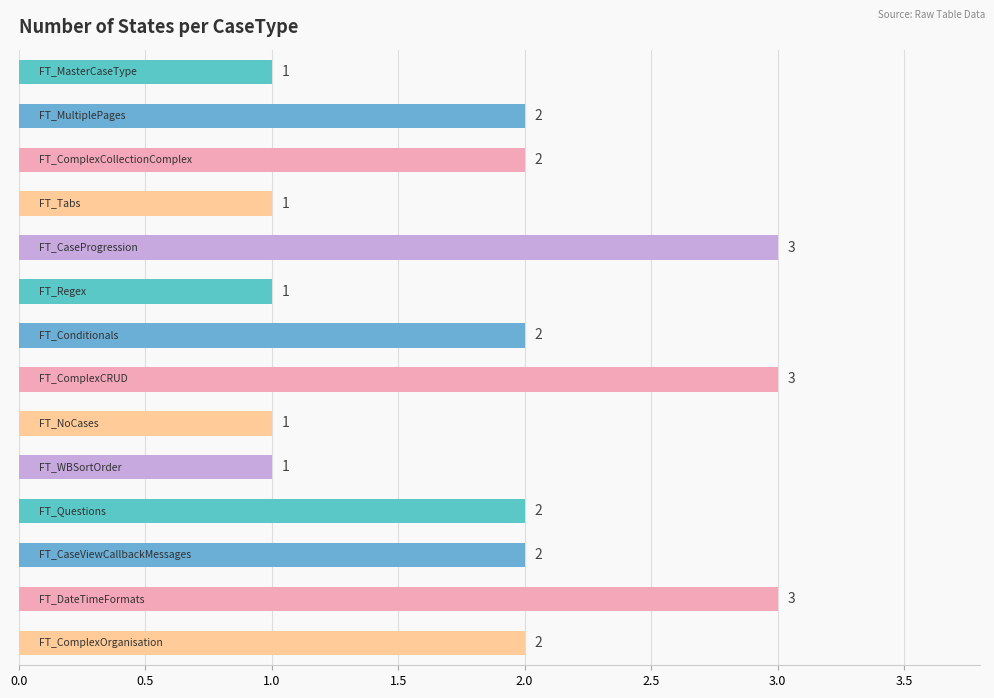

What is the sum of all values?

26